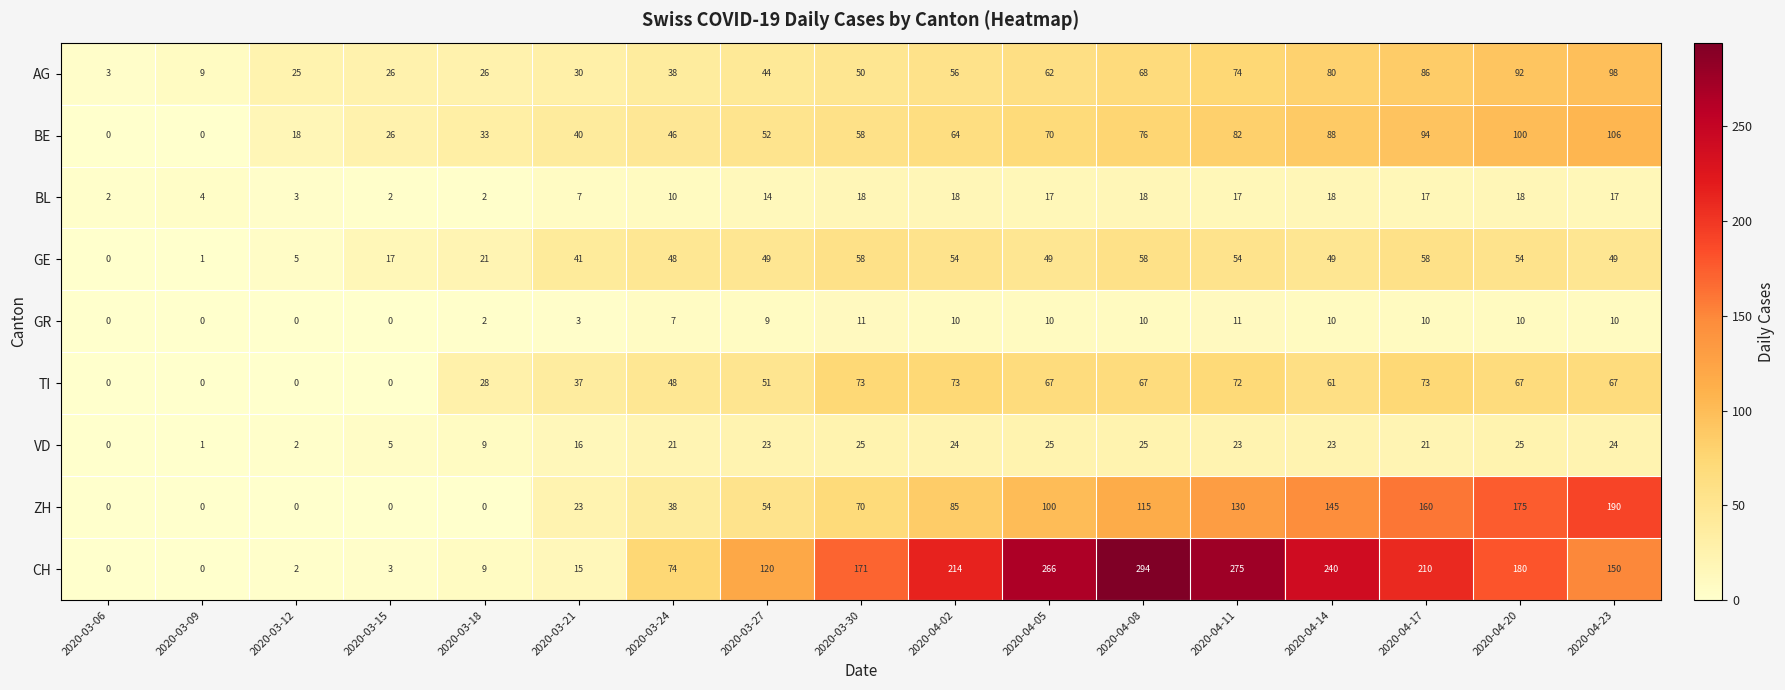

At how many categories does at least one series exceed 37?

12